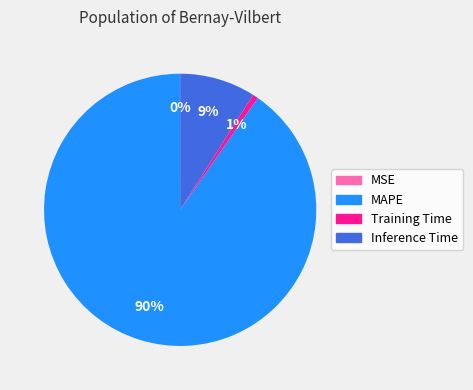

What is the majority slice?

MAPE